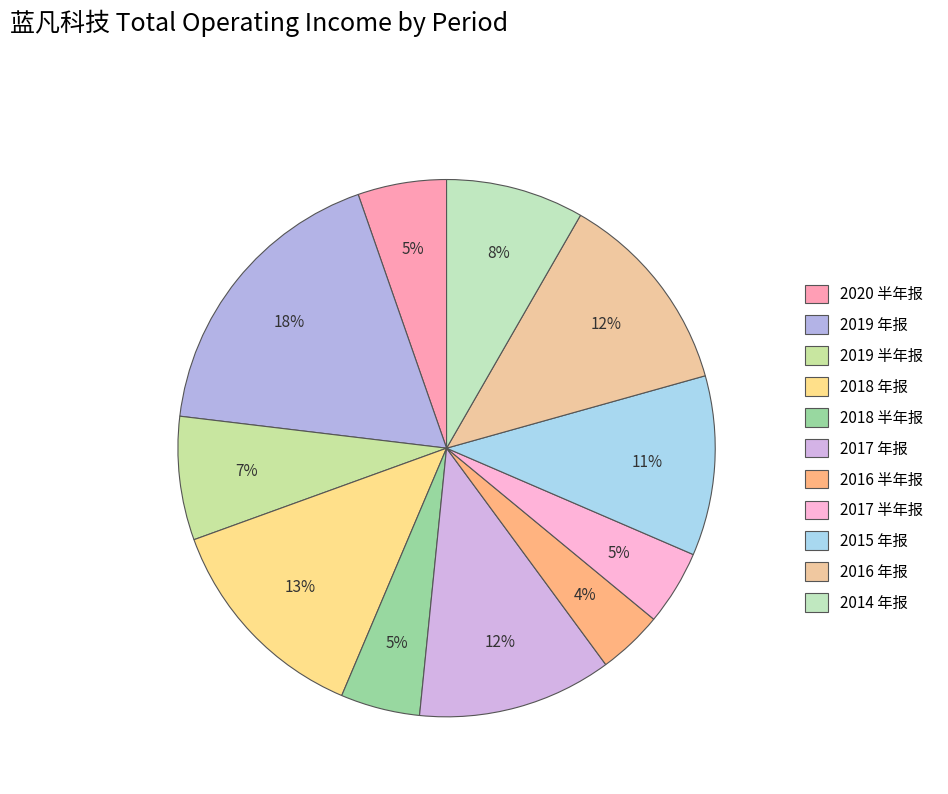

Approximately how many times larger is the value at 2014 年报 compared to 2016 半年报?

2.1